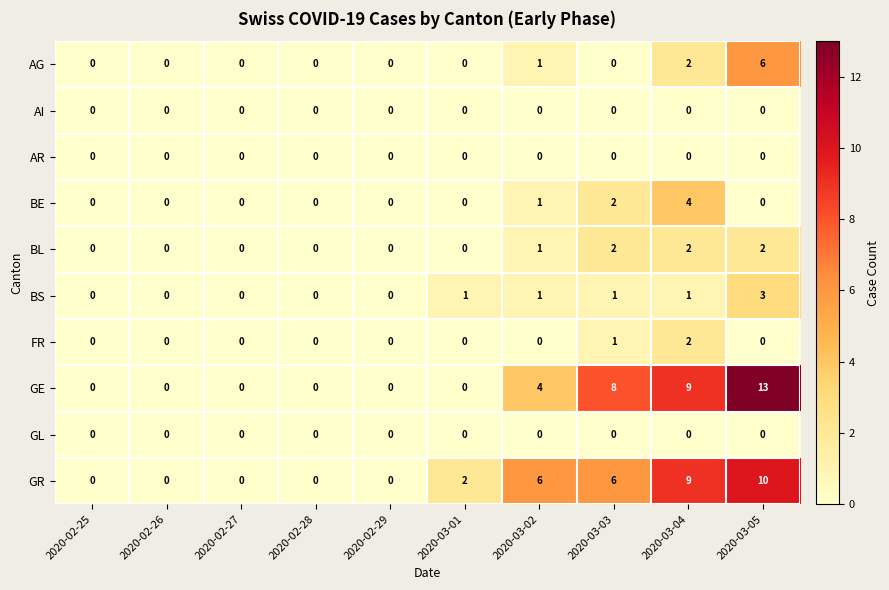

At which category is the sum across all series the highest?

2020-03-05